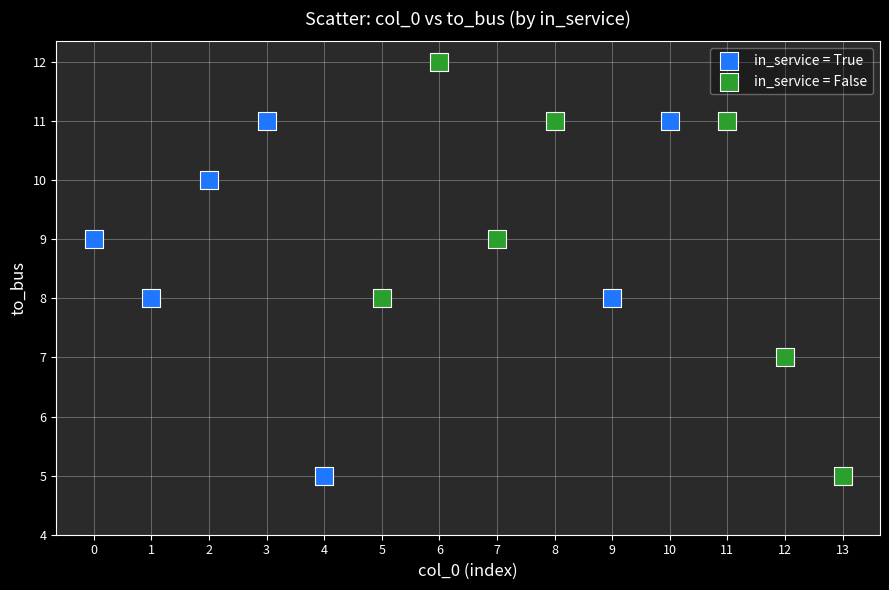

Which series has the widest spread of Y values?

in_service = False